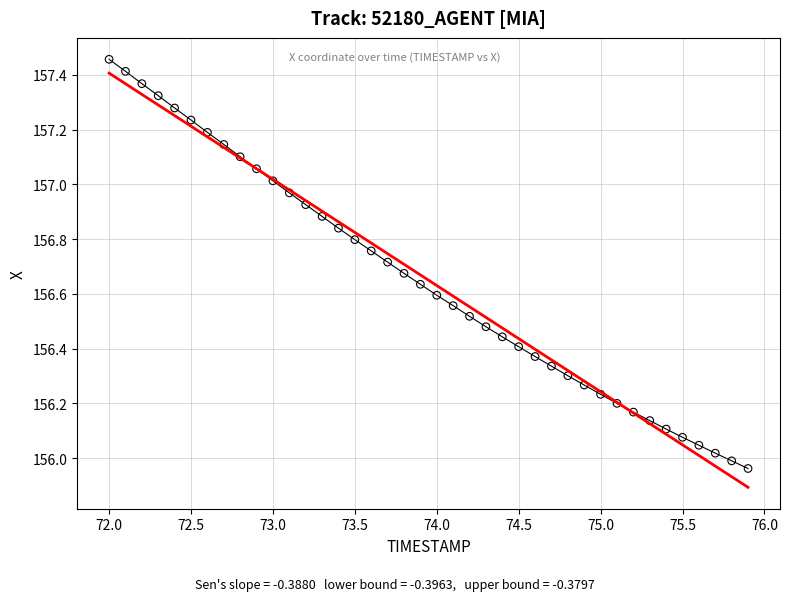

What is the range of X values (max minus min)?

3.9